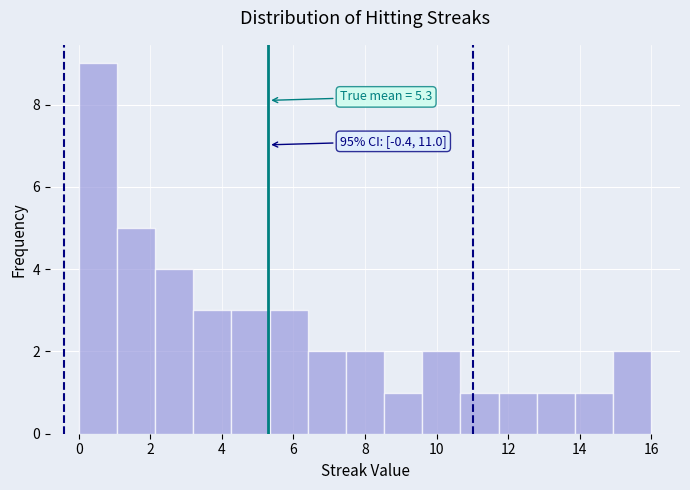

Over which range of the x-axis is the bar tallest?

0.0 to 1.0